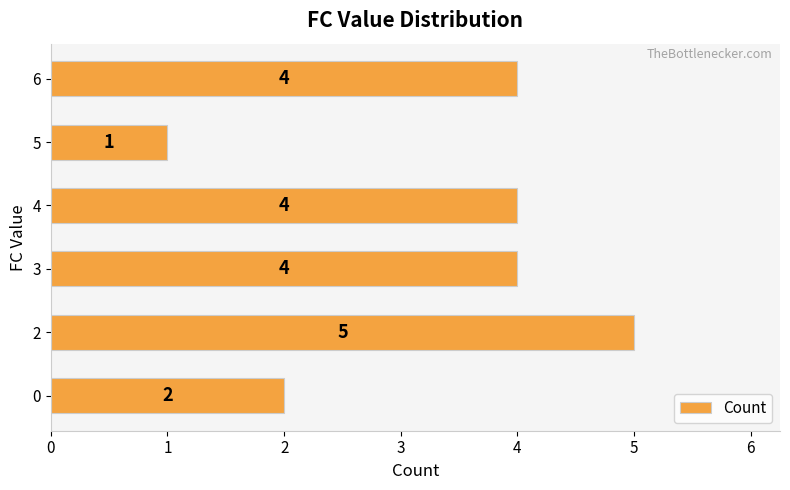

What is the maximum value shown in the chart?

5